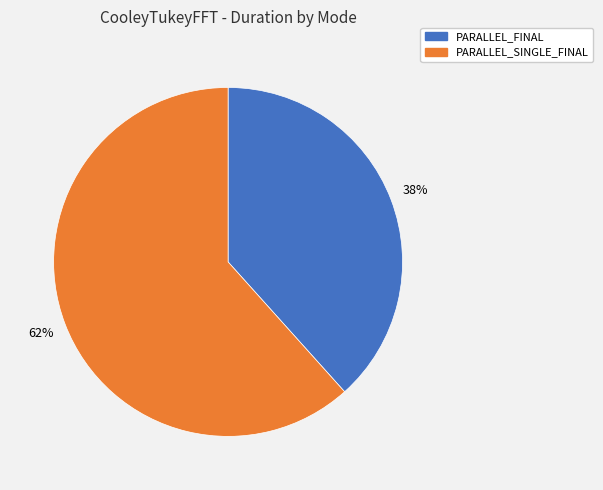

To the nearest percent, what is the average slice percentage?

50%